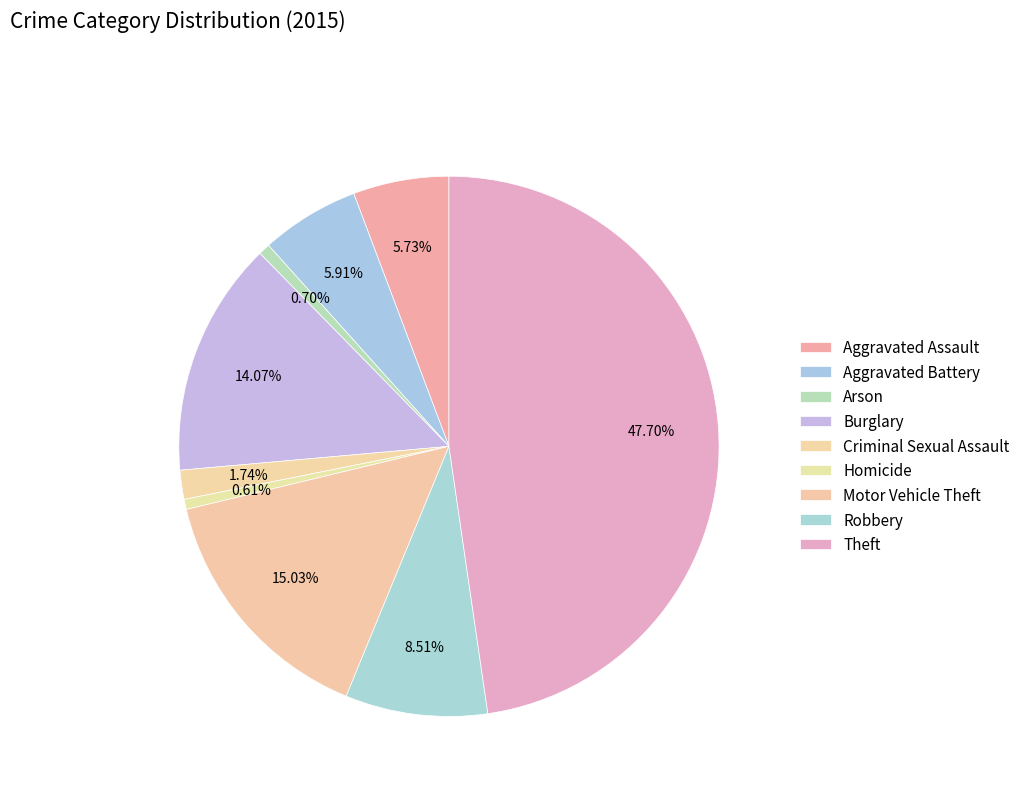

To the nearest percent, what is the difference between the Robbery and Aggravated Assault slice percentages?

3%